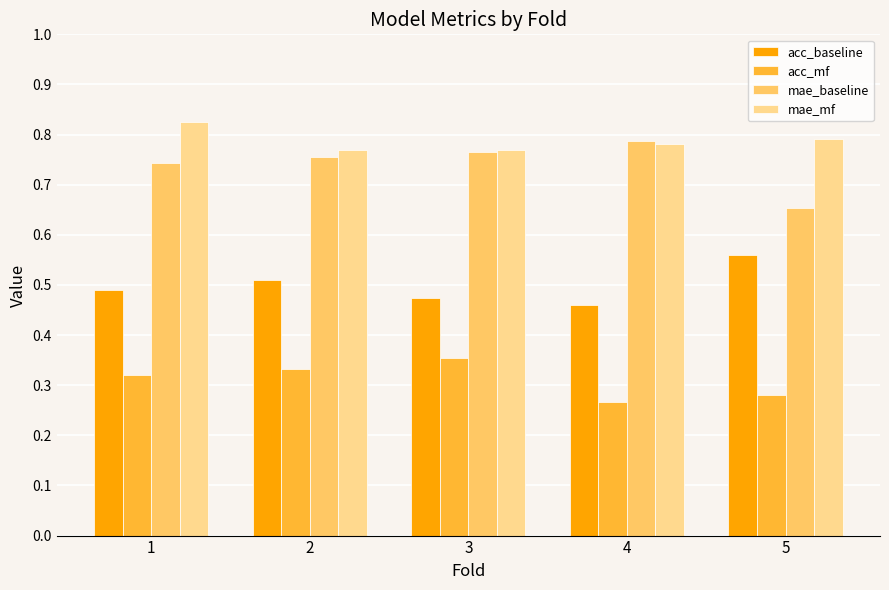

Rank the series by their maximum value, from lowest to highest.

acc_mf, acc_baseline, mae_baseline, mae_mf